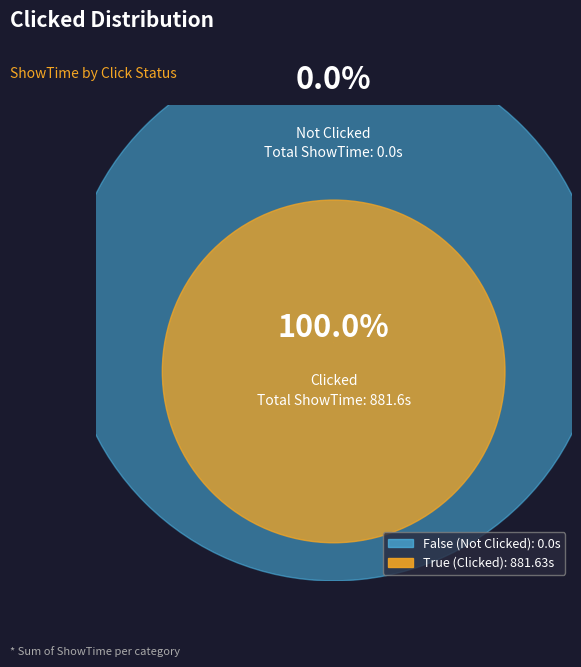

At 3, list the series in order from smallest to largest.

False, True